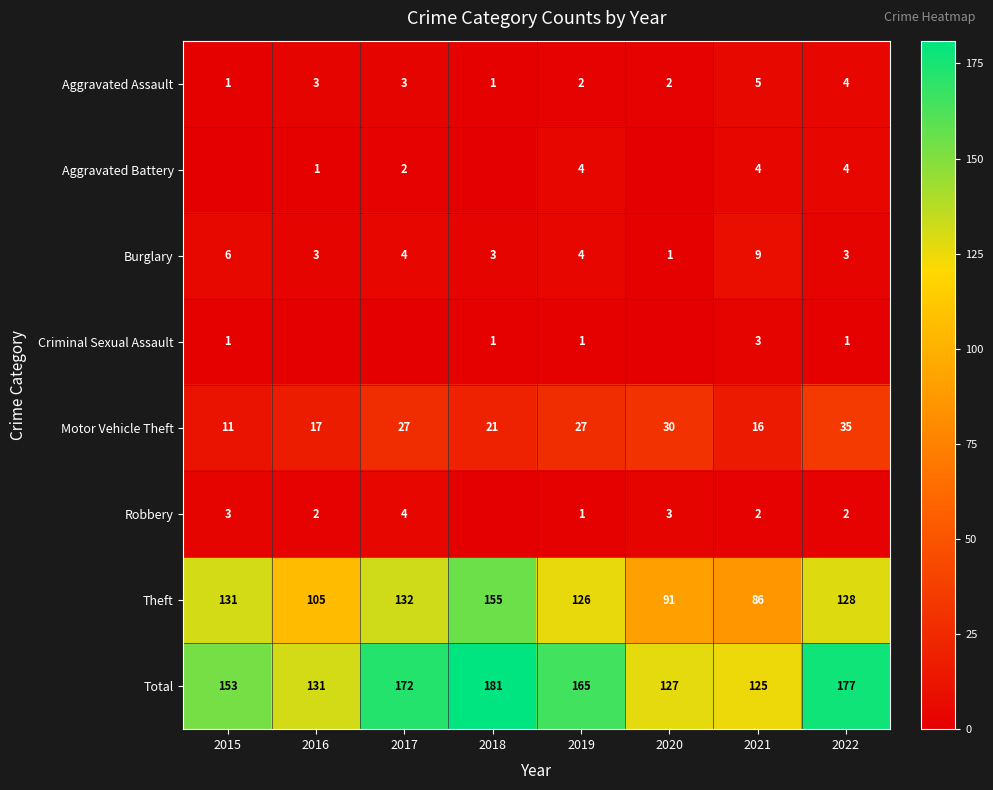

At which category is the sum across all series the highest?

2018